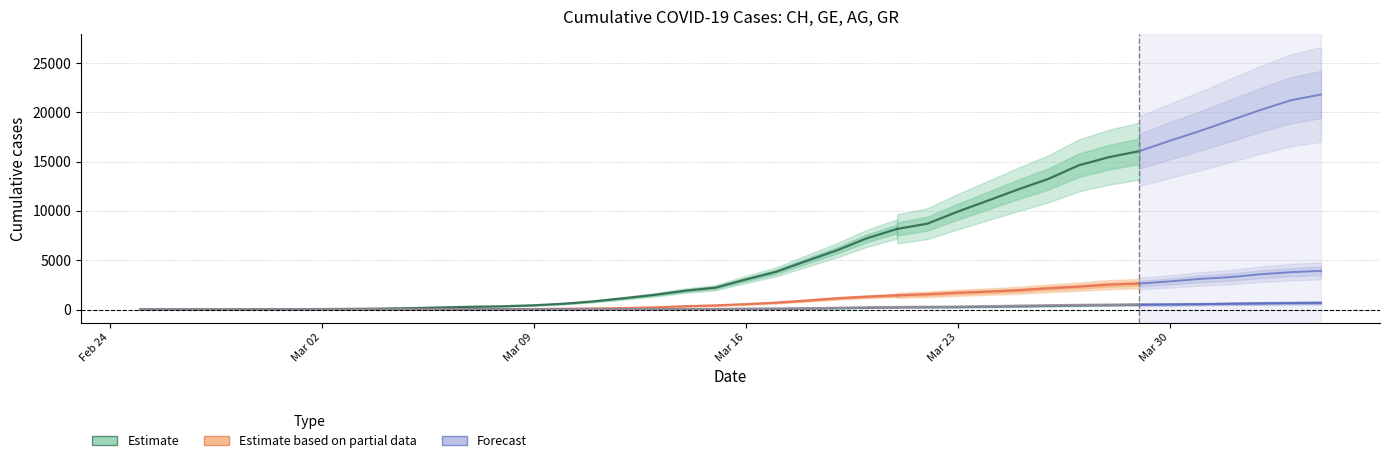

Which series has the widest spread of values?

CH